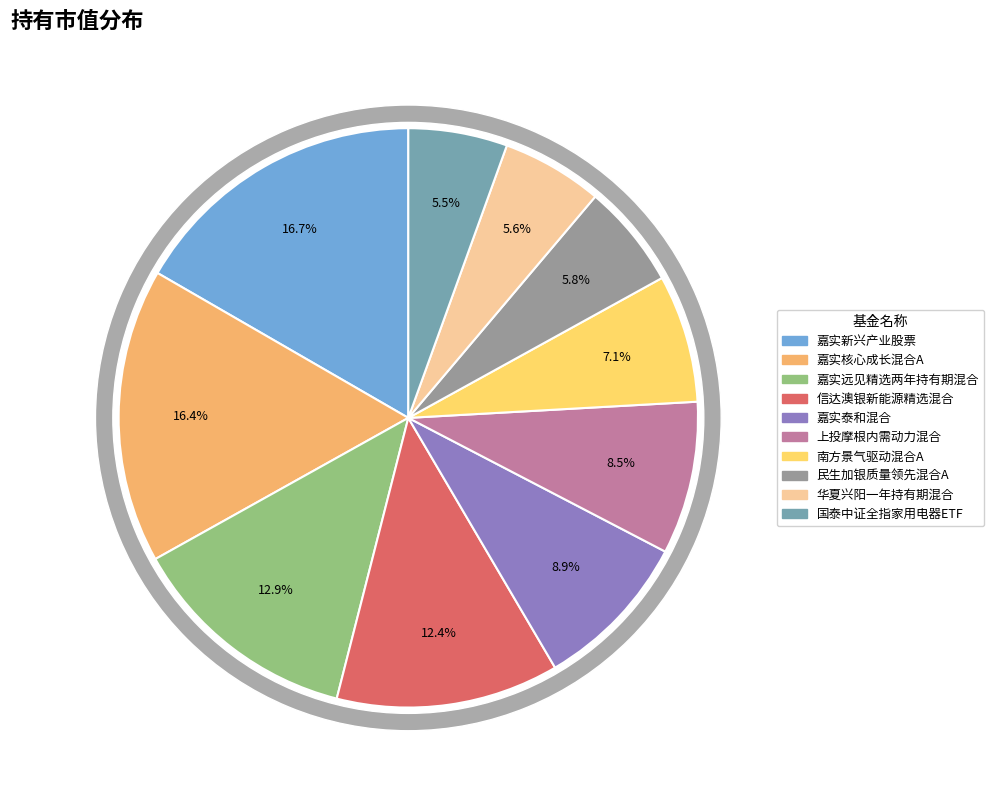

True or false: 5 accounts for 9% of the total.

True